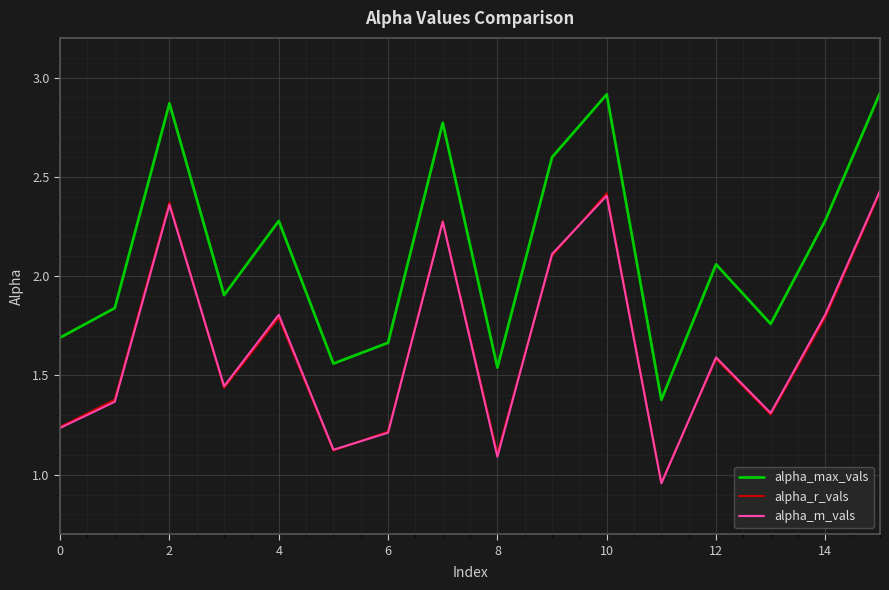

Which series has the largest range (max minus min)?

alpha_max_vals